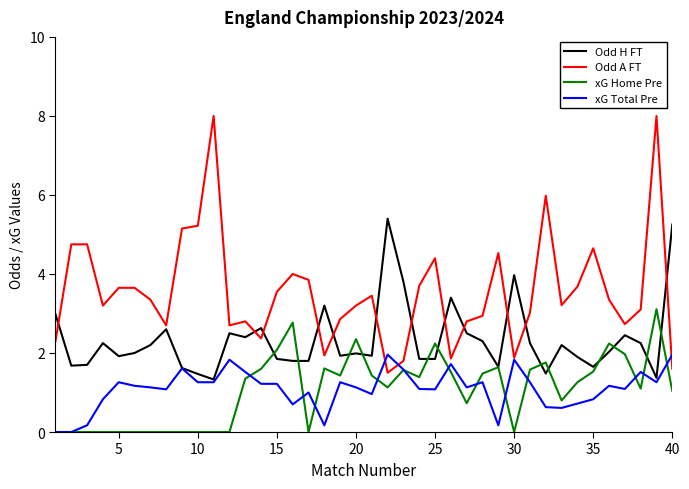

What is the minimum value for Odd A FT?

1.5